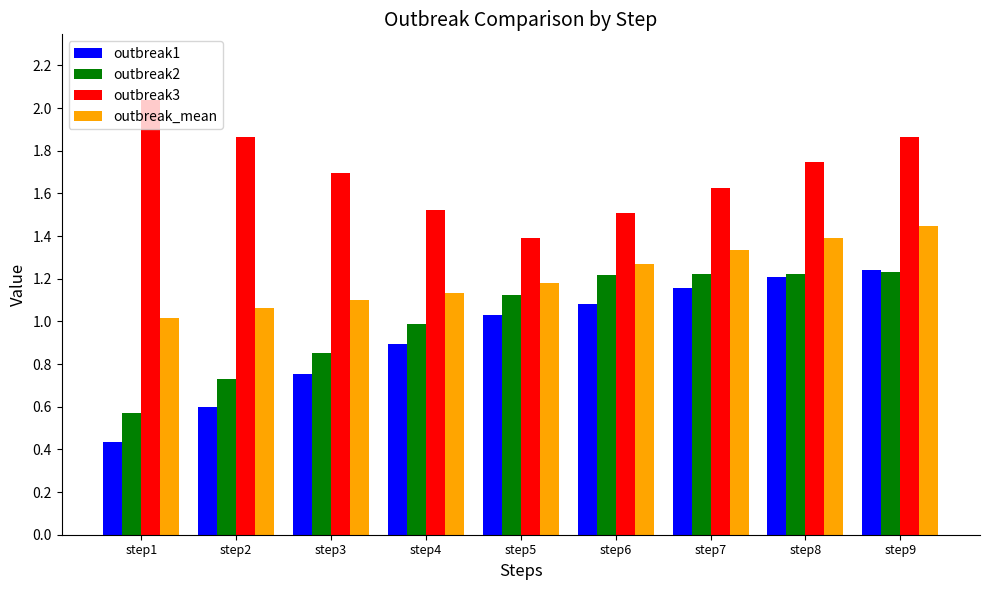

Which category has the lowest value in the outbreak3 series?

step5